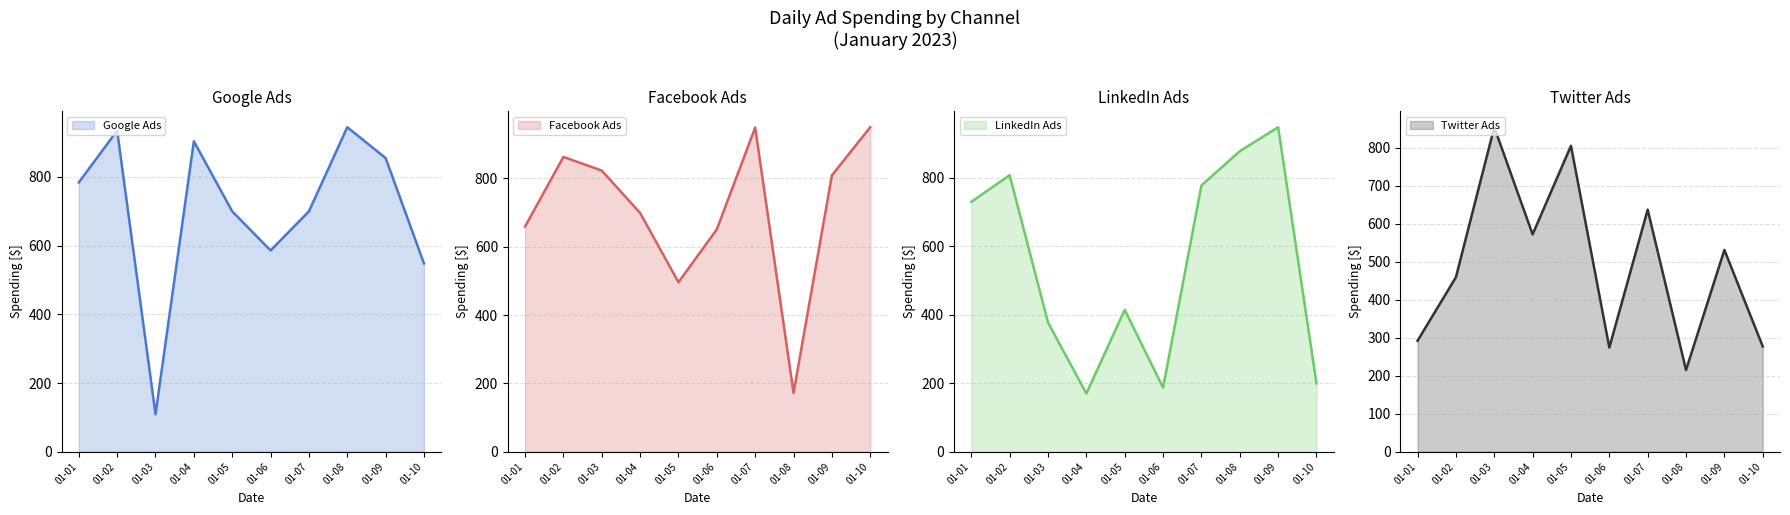

Where is Google Ads nearest to the value 527?

01-10